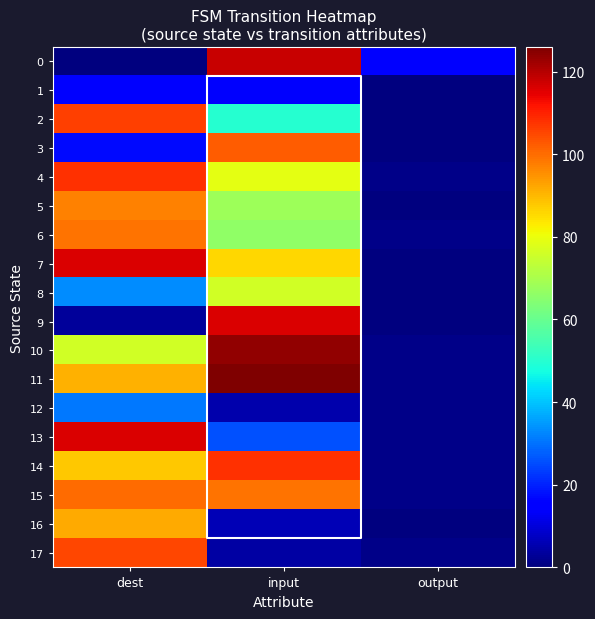

The 0 series shows 15 at output. True or false?

True